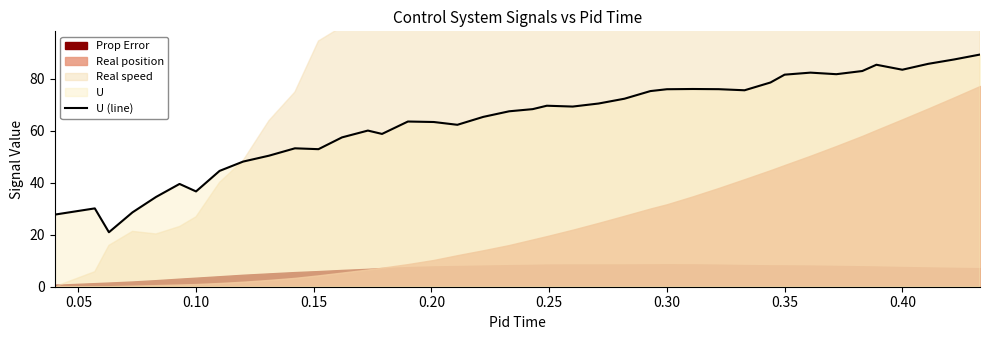

The value of U (line) at 0.35 is 81.5. True or false?

True